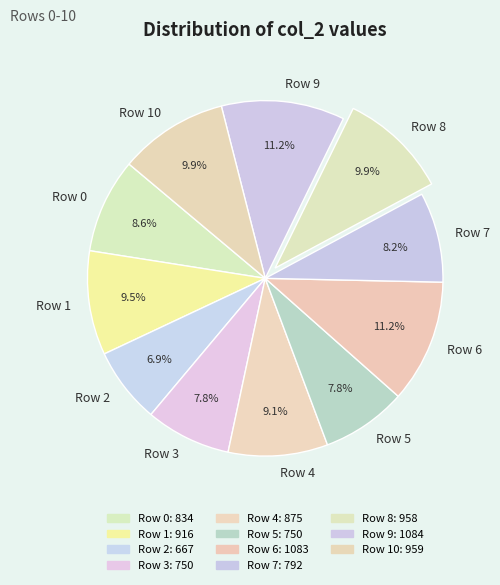

How many slices are in this pie chart?

11